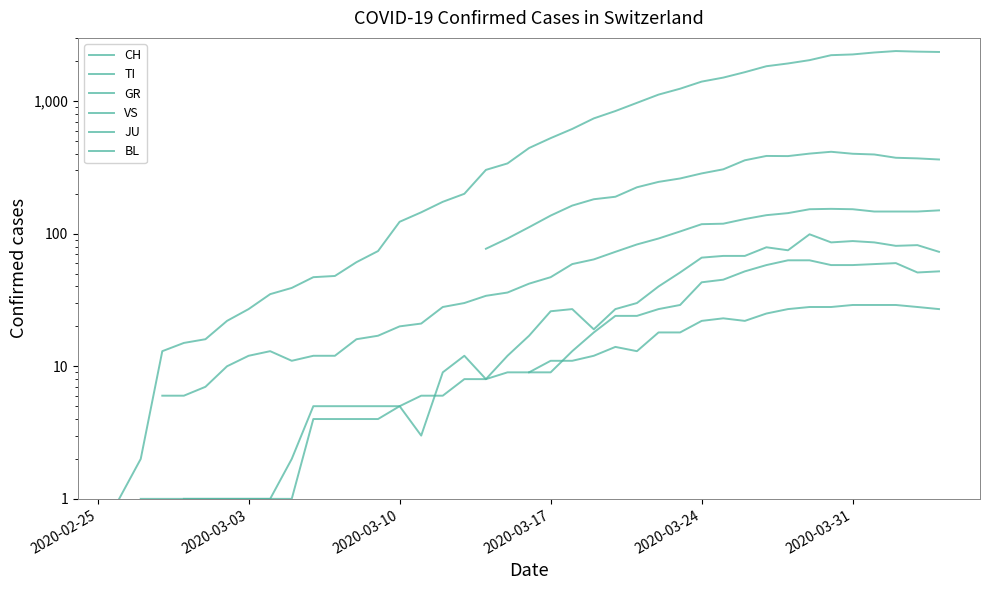

Rank the series by their maximum value, from lowest to highest.

CH, TI, GR, VS, JU, BL